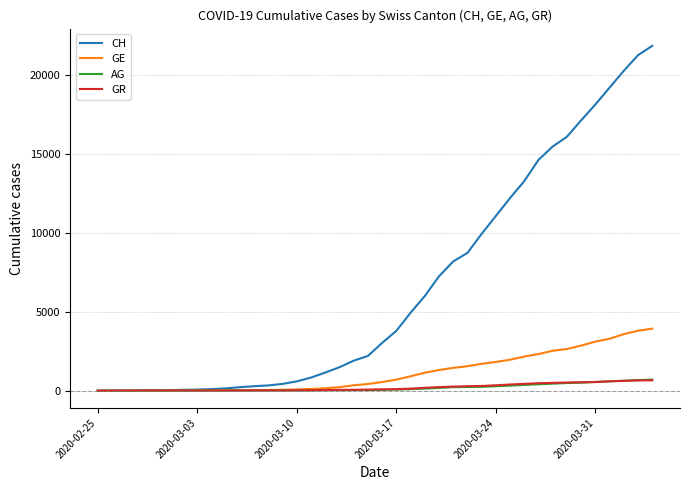

Which series has the largest total across all categories?

CH